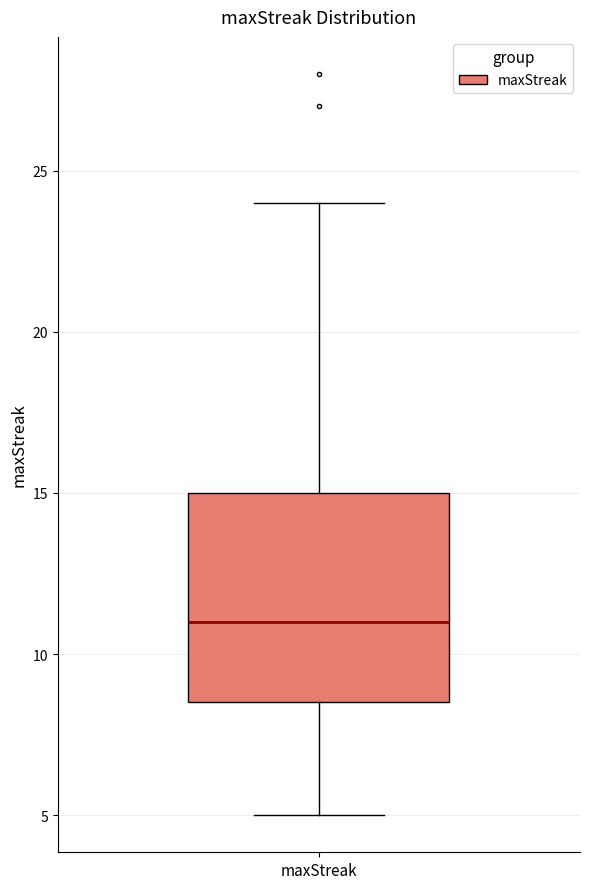

Where is the lower edge of the box for maxStreak on the y-axis? The values are not printed on the chart, so give them approximately, as read against the axis.

8.5